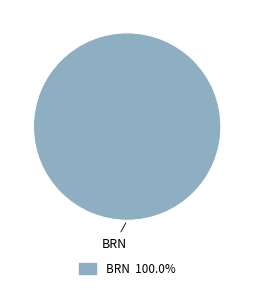

Is there any slice that represents more than half of the pie?

Yes